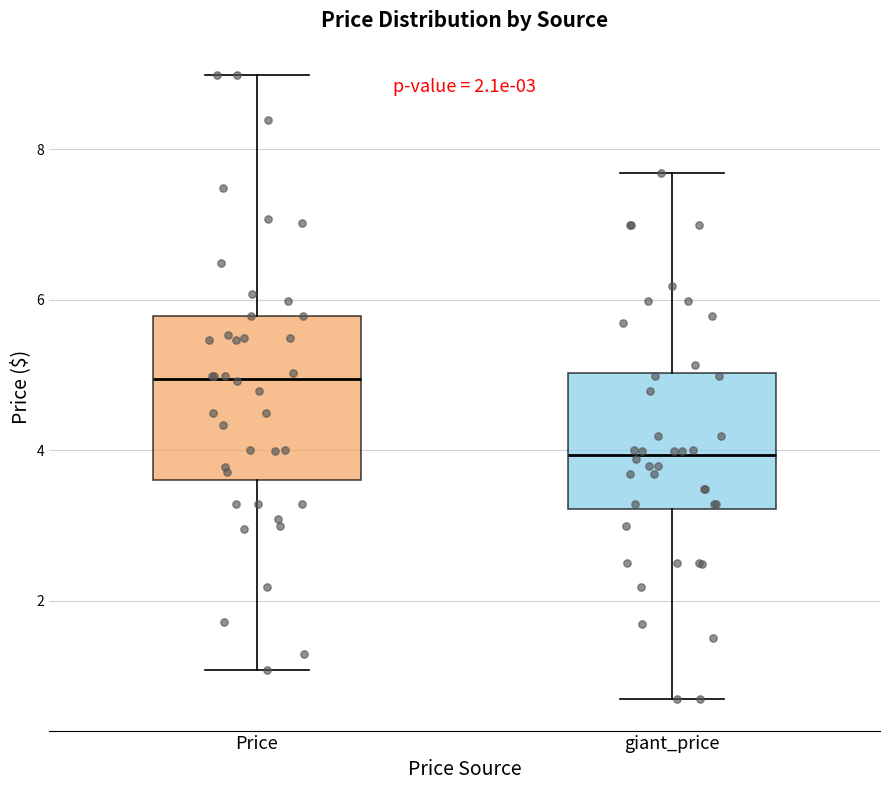

Which box is the tallest, from its lower edge to its upper edge?

Price